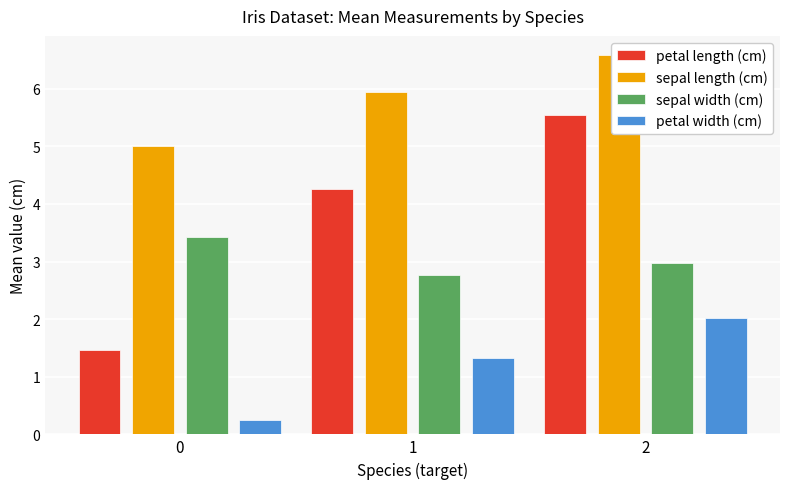

List the series in order of their overall mean, highest first.

sepal length (cm), petal length (cm), sepal width (cm), petal width (cm)